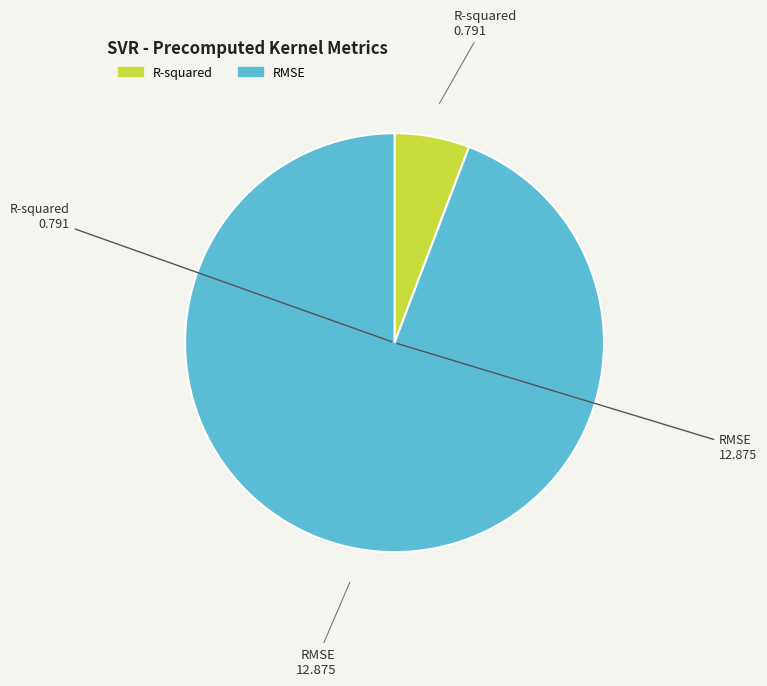

Do R-squared and RMSE together represent more than half of the pie?

Yes